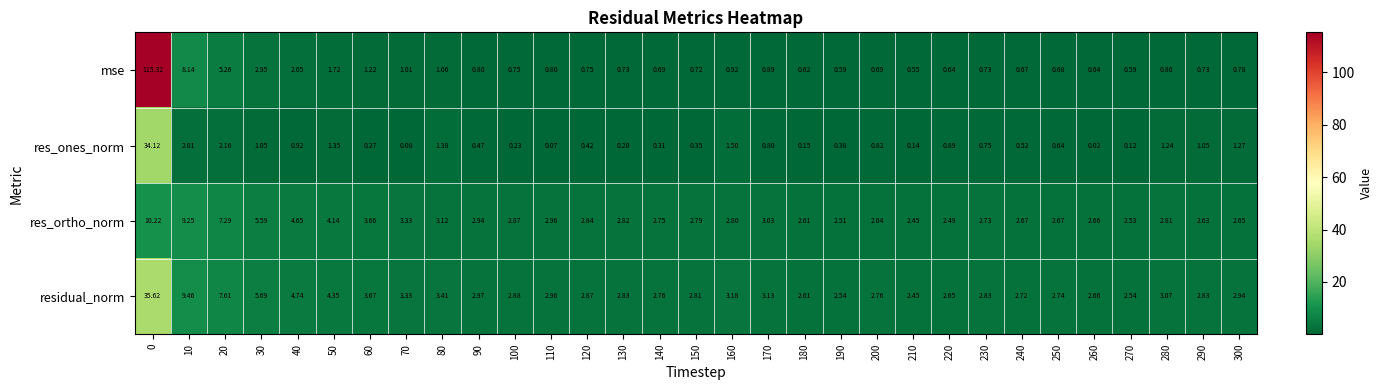

Which series has the widest spread of values?

mse